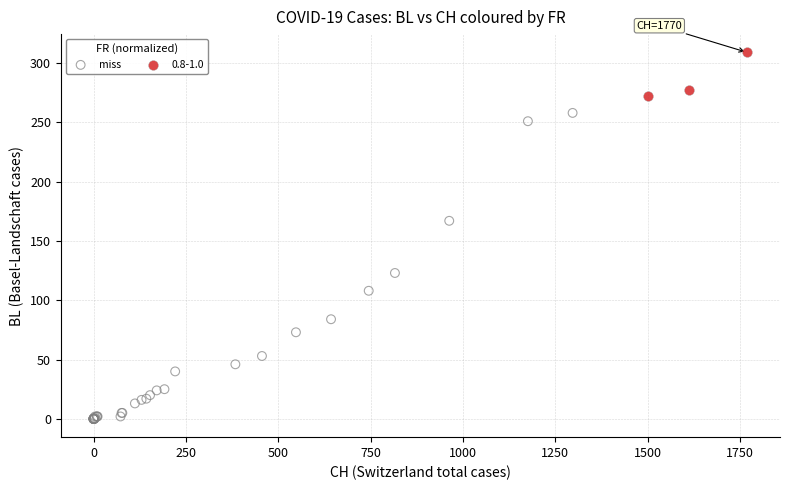

Which series contains the highest Y value?

0.8-1.0